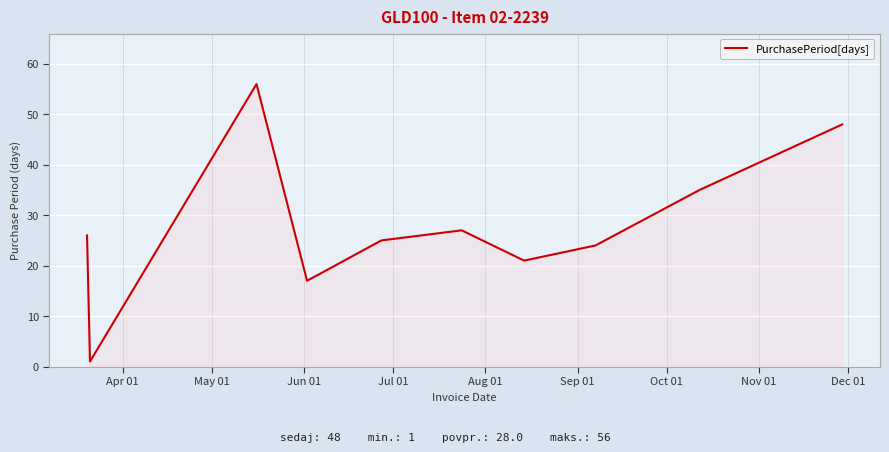

How many lines are shown in the chart?

1